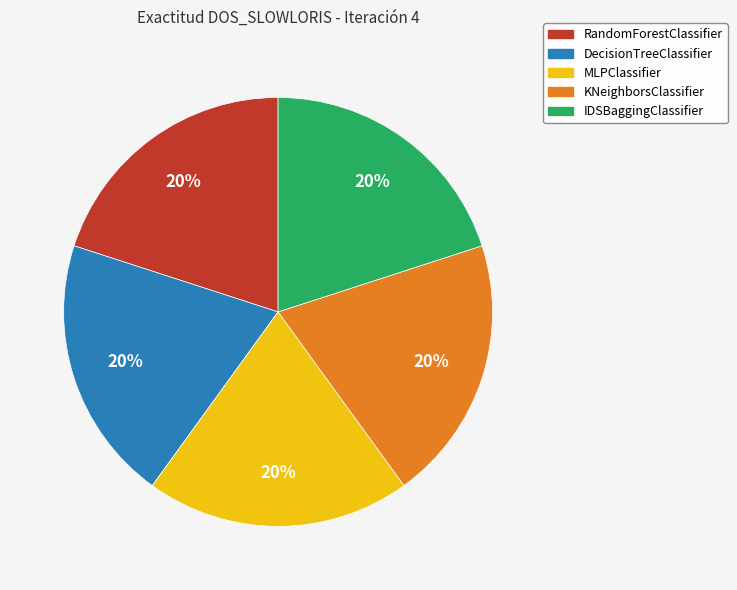

Is KNeighborsClassifier the majority of the pie?

No